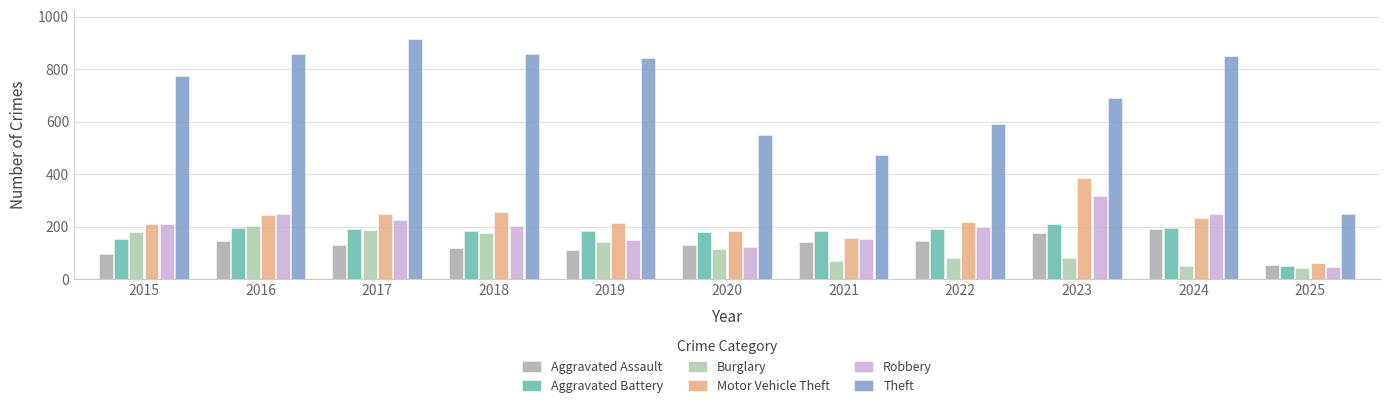

The value of Aggravated Assault at 2020 is 218. True or false?

False